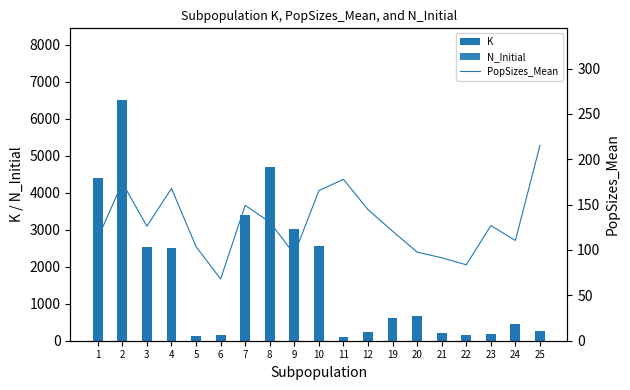

Which has a higher value, 21 or 9?

9